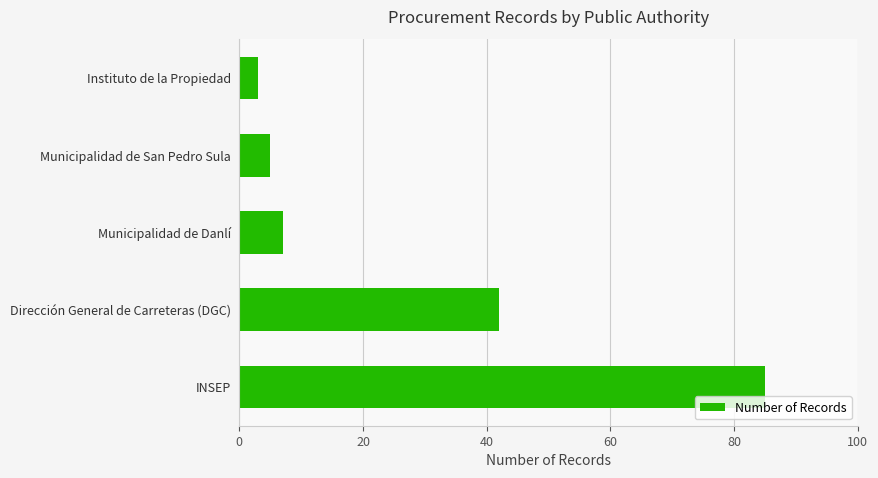

How many bars are there in total?

5